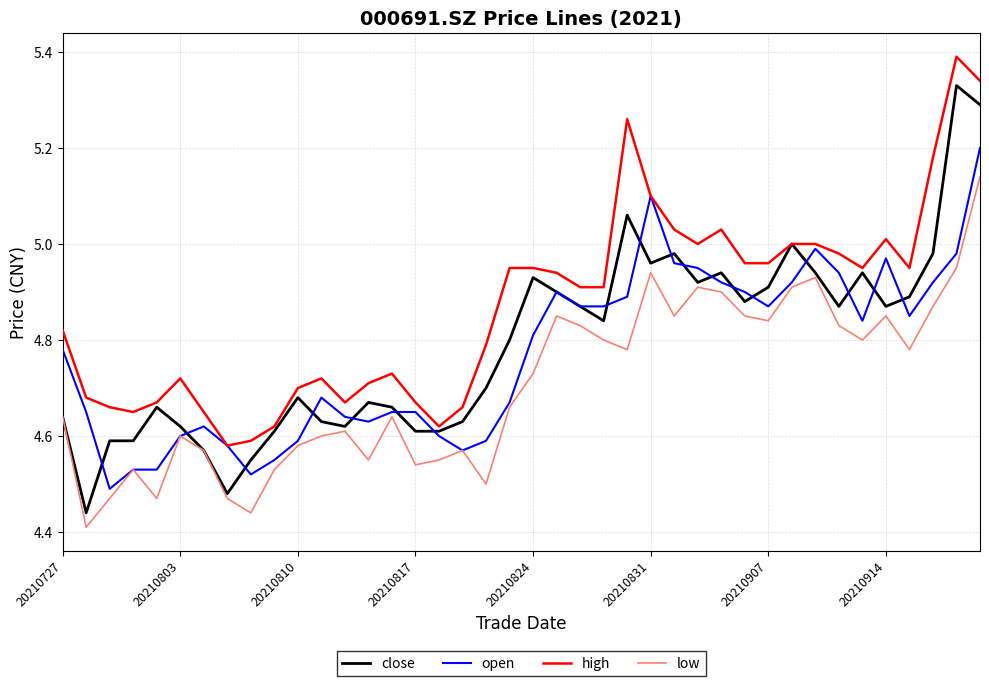

True or false: high and low intersect in this chart.

False